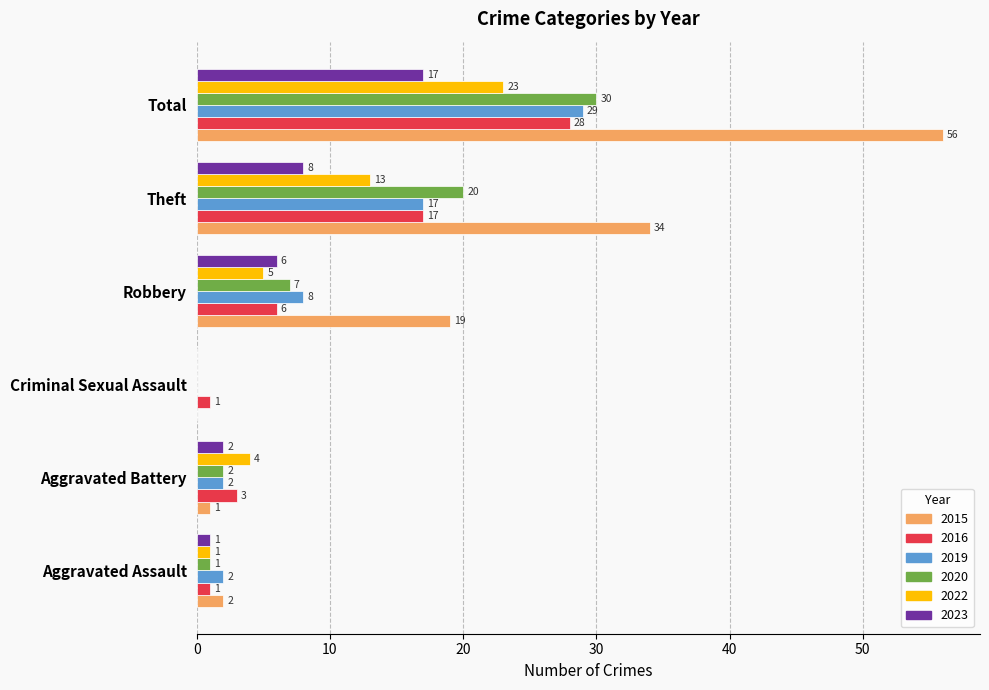

Is it true that 2023 equals 9 at Total?

False